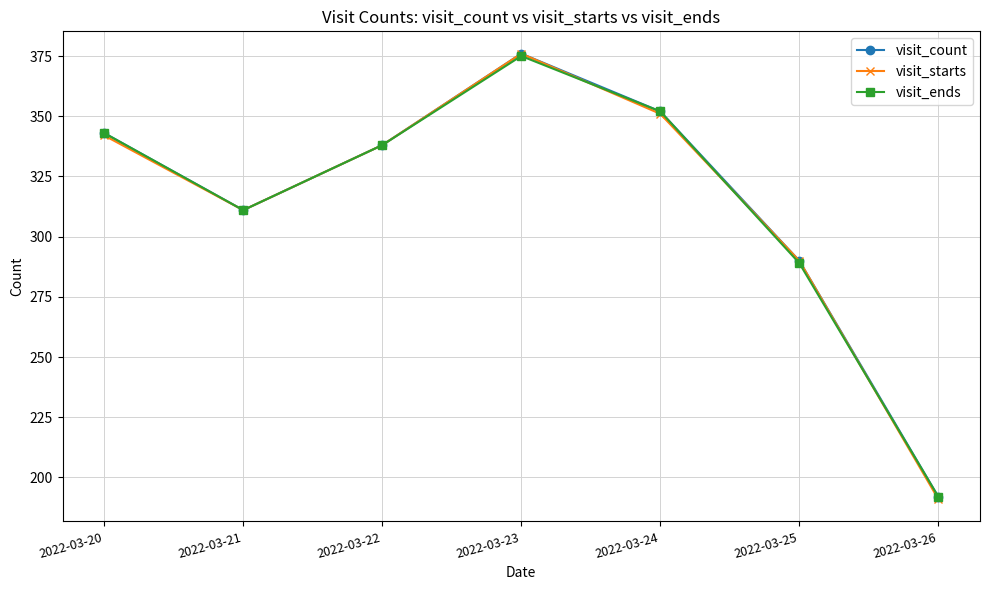

Reading left to right, list all the values displayed in this chart.

visit_count: 2022-03-20=343	2022-03-21=311	2022-03-22=338	2022-03-23=376	2022-03-24=352	2022-03-25=290	2022-03-26=192
visit_starts: 2022-03-20=342	2022-03-21=311	2022-03-22=338	2022-03-23=376	2022-03-24=351	2022-03-25=290	2022-03-26=191
visit_ends: 2022-03-20=343	2022-03-21=311	2022-03-22=338	2022-03-23=375	2022-03-24=352	2022-03-25=289	2022-03-26=192